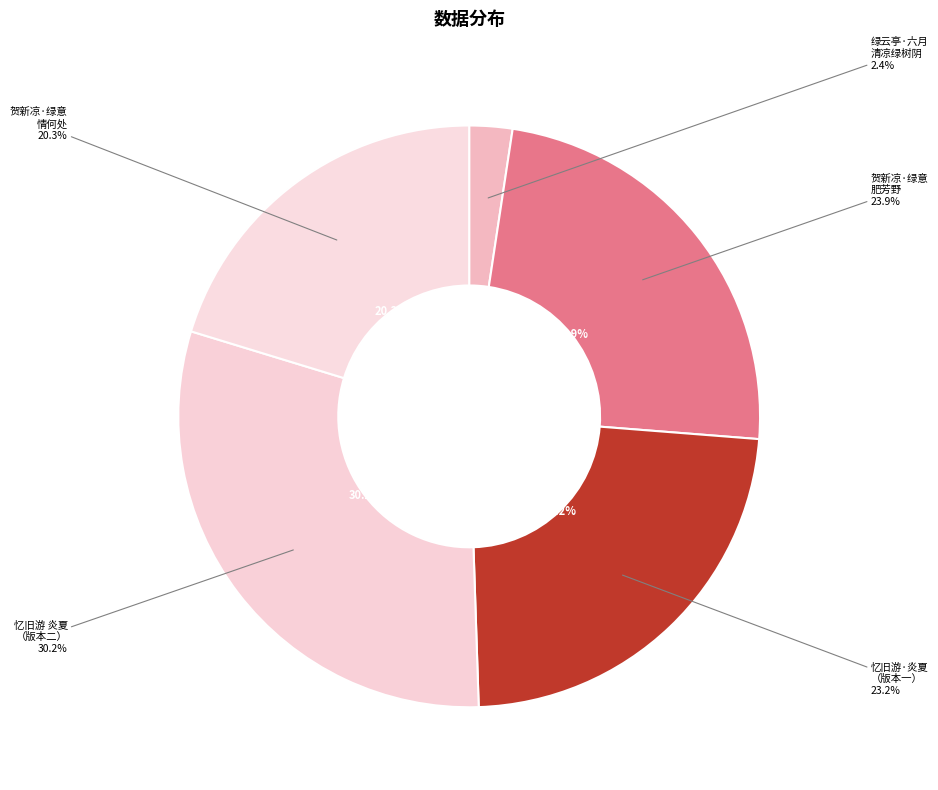

Which slice is the smallest?

绿云亭·六月清凉绿树阴